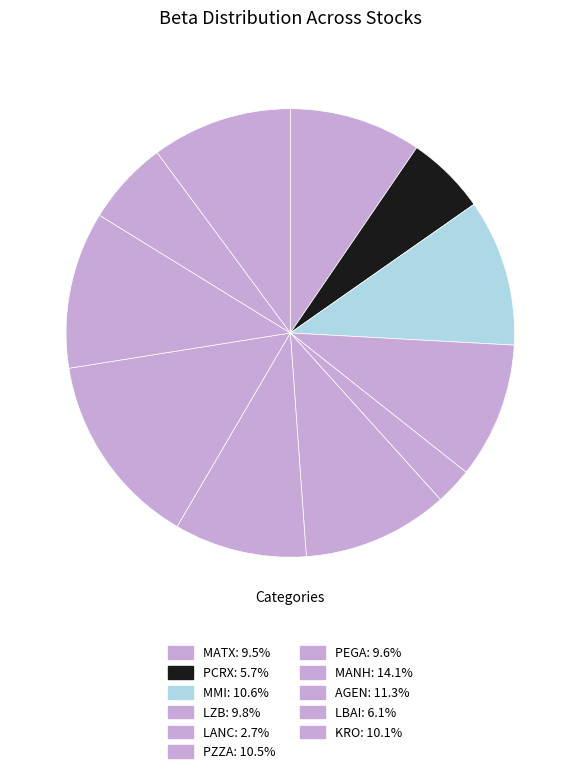

To the nearest percent, what is the difference between the largest and smallest slice percentages?

11%